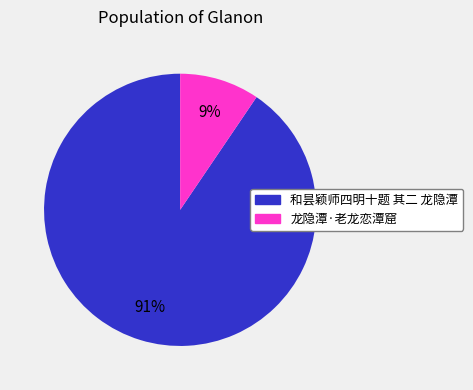

Rank the categories by value from highest to lowest.

和昙颖师四明十题 其二 龙隐潭, 龙隐潭·老龙恋潭窟